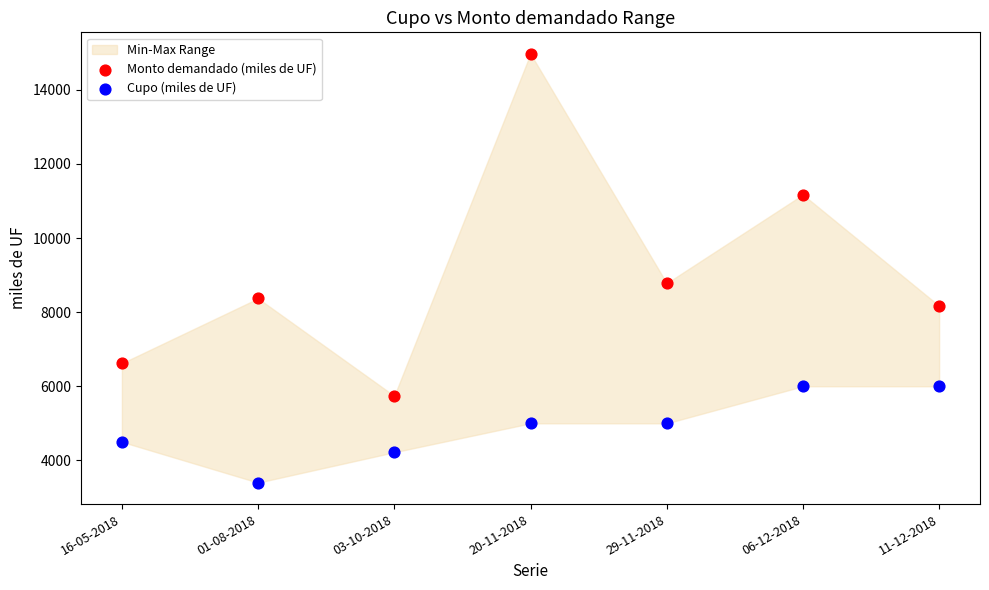

Which series has the largest Y range (max minus min)?

Monto demandado (miles de UF)